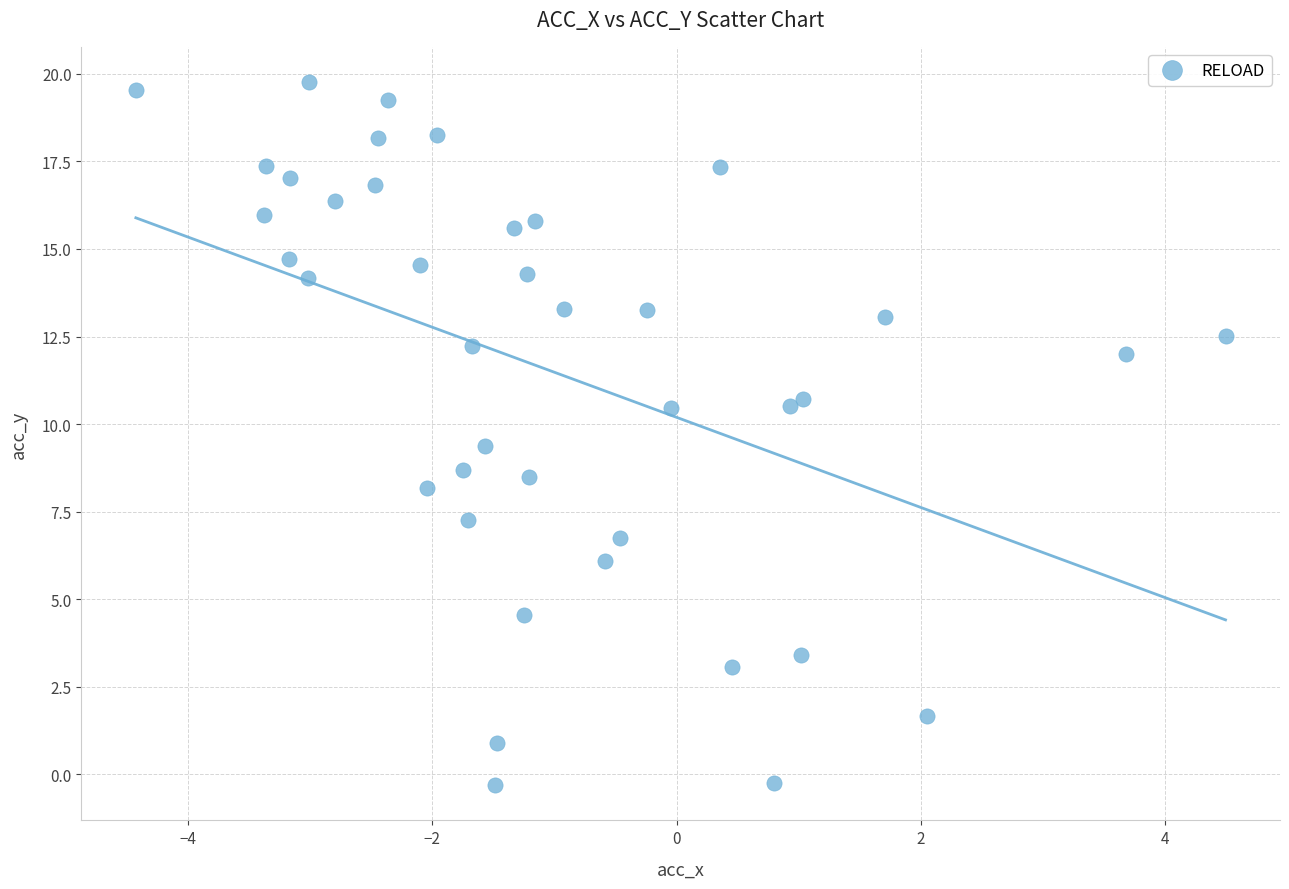

What is the range of X values (max minus min)?

8.9